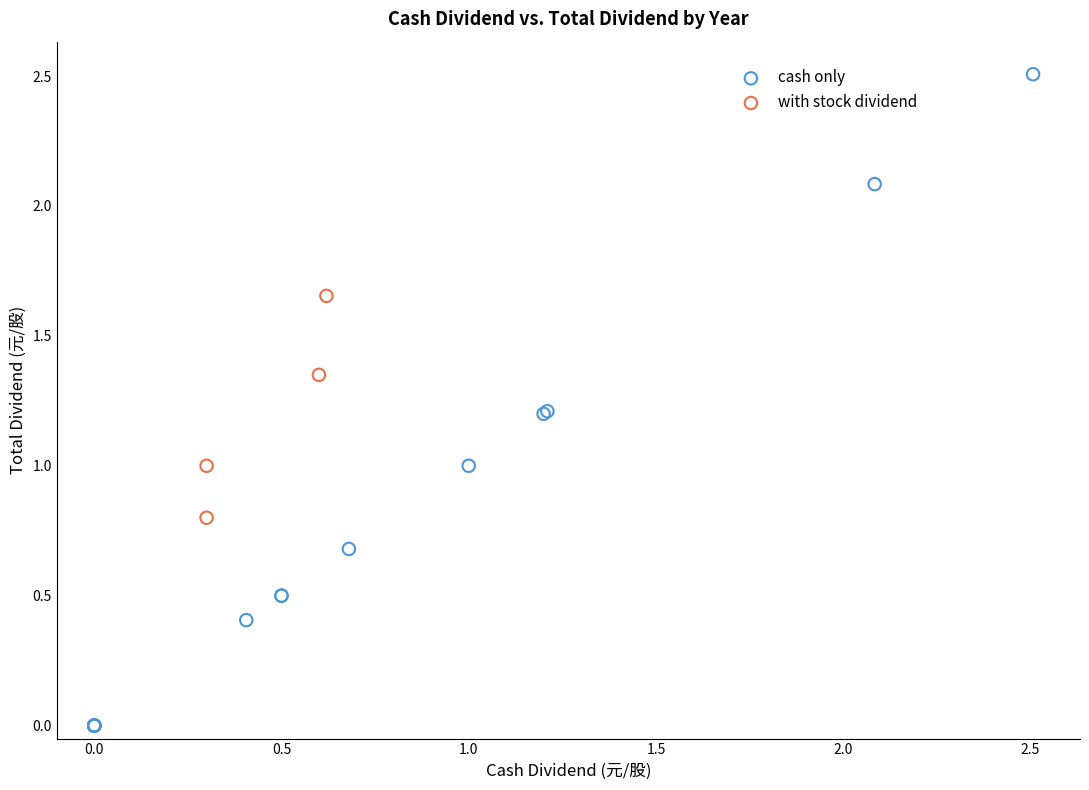

Which series has the largest Y range (max minus min)?

cash only